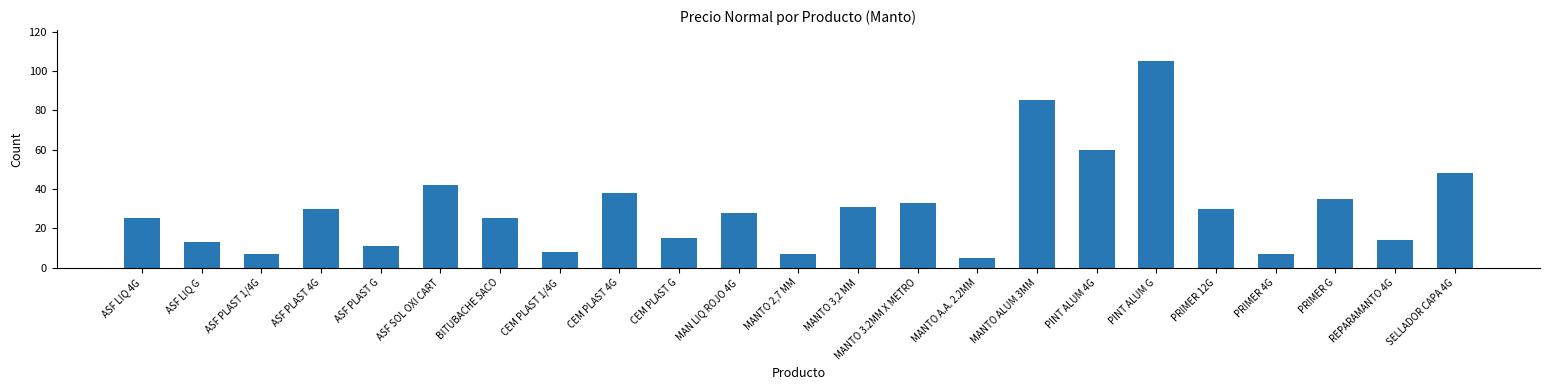

What is the sum of all values?

702